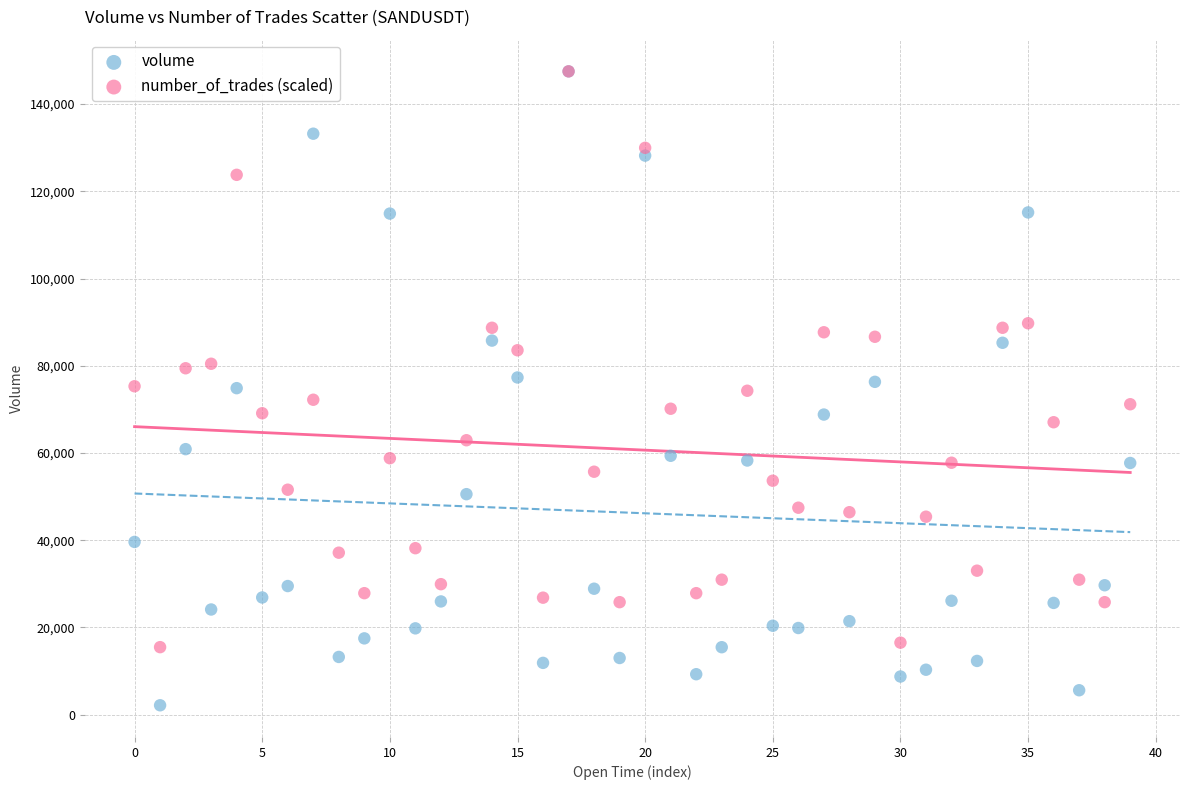

Which series has the largest Y range (max minus min)?

volume